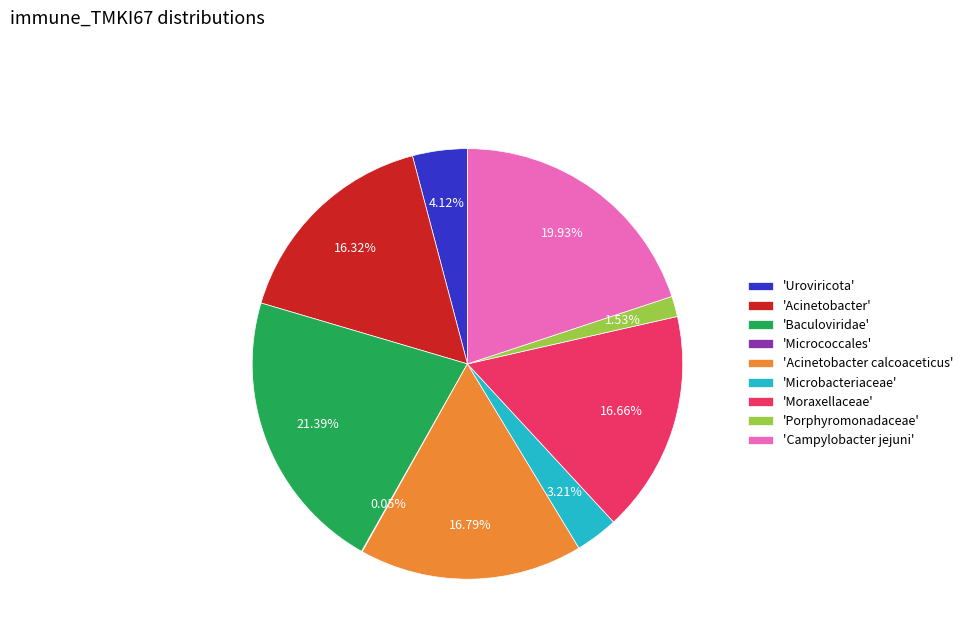

Is the sum of 'Uroviricota' and 'Campylobacter jejuni' greater than half?

No